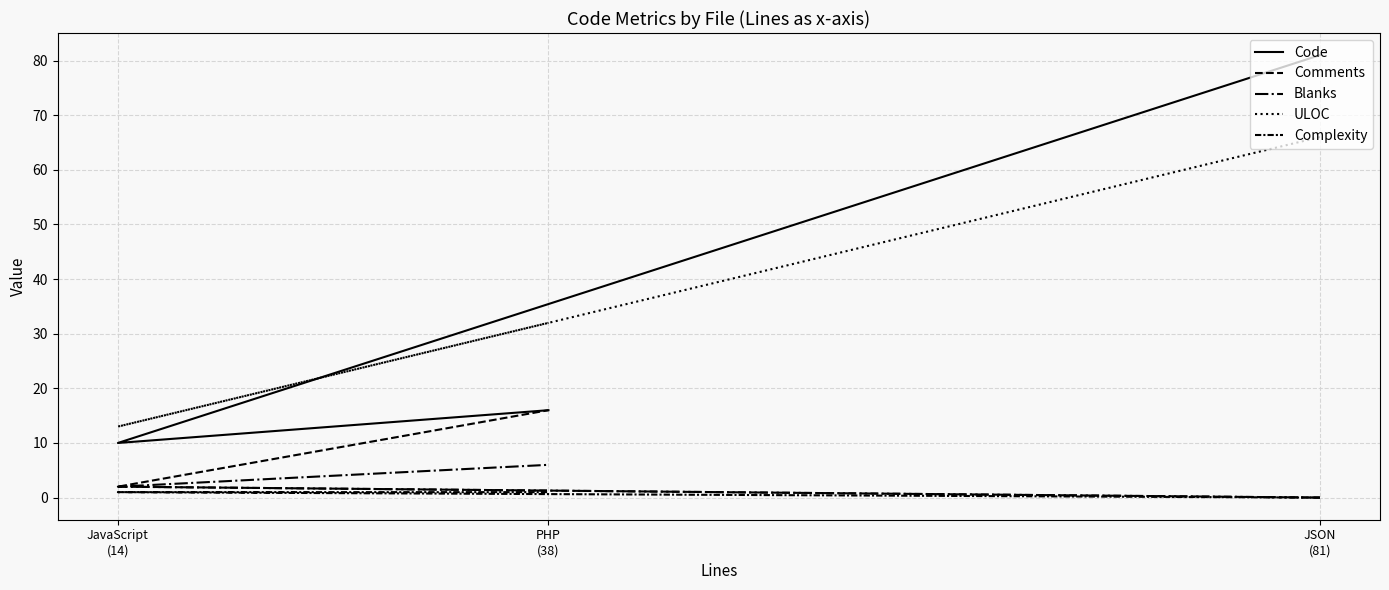

At which category does the chart reach its peak across all series?

JSON
(81)